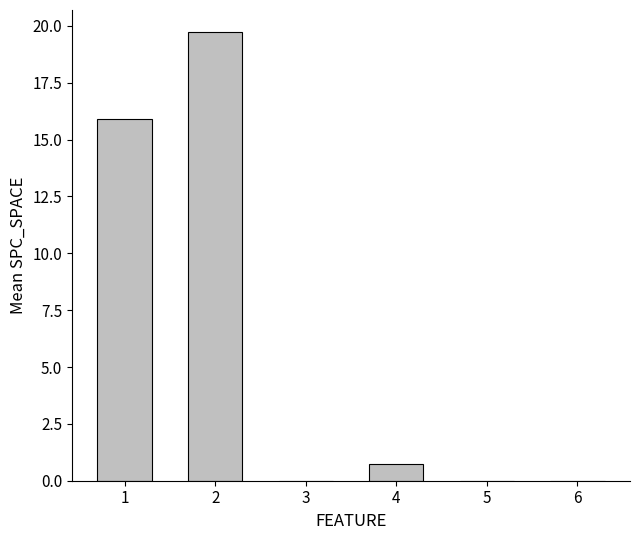

Between 1 and 2, which is larger?

2